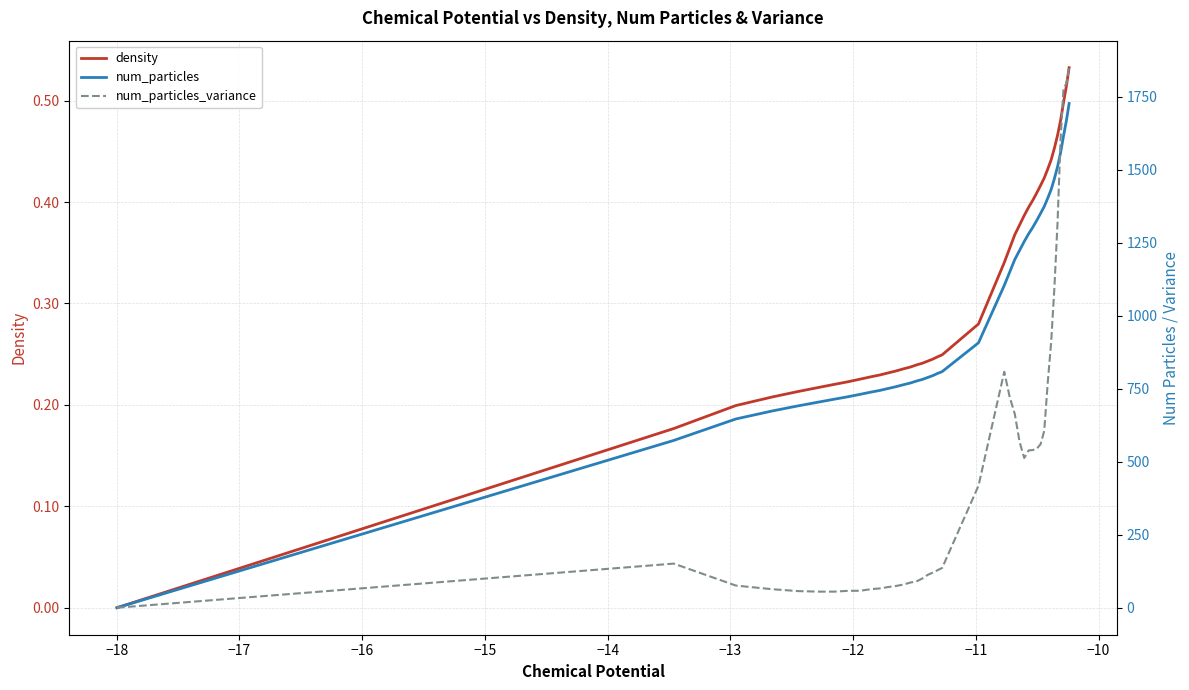

True or false: density and num_particles_variance intersect in this chart.

False